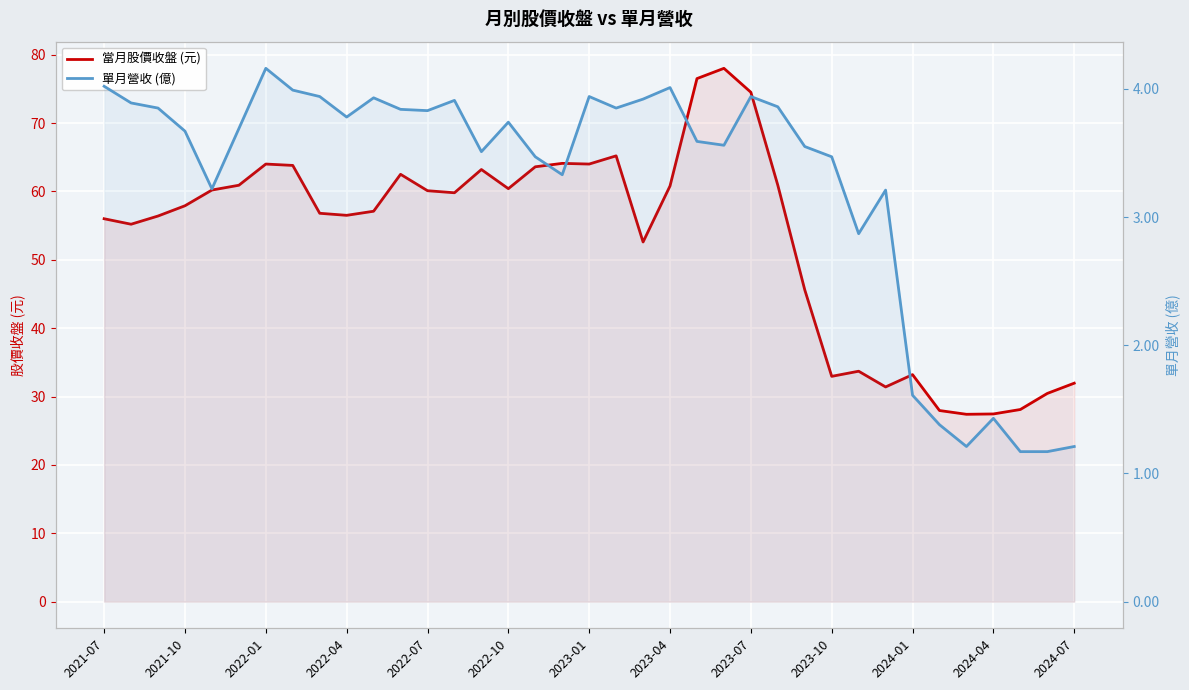

True or false: 當月股價收盤 (元) and 單月營收 (億) intersect in this chart.

False